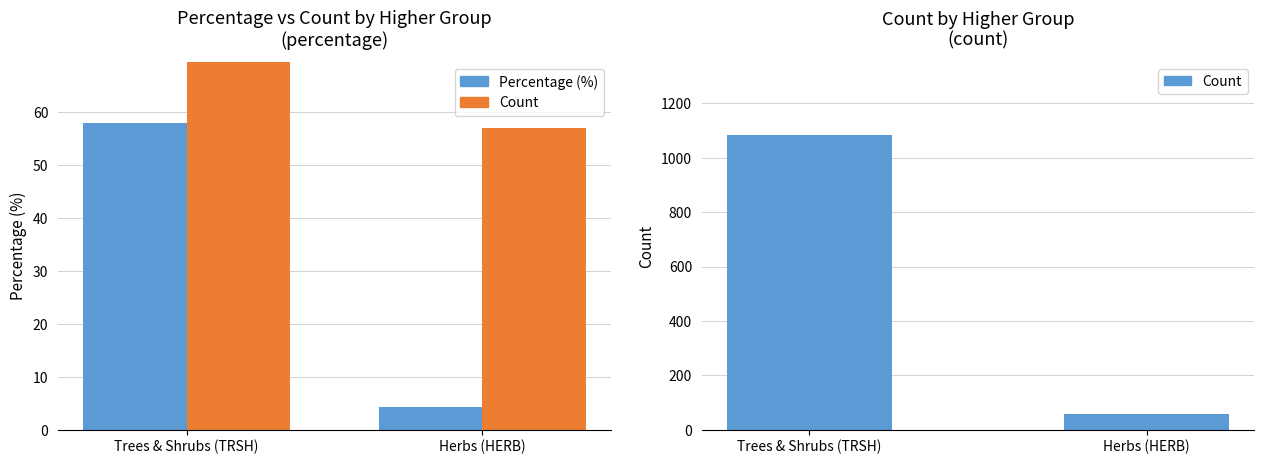

What is the label of the 1st bar from the right?

Herbs (HERB)